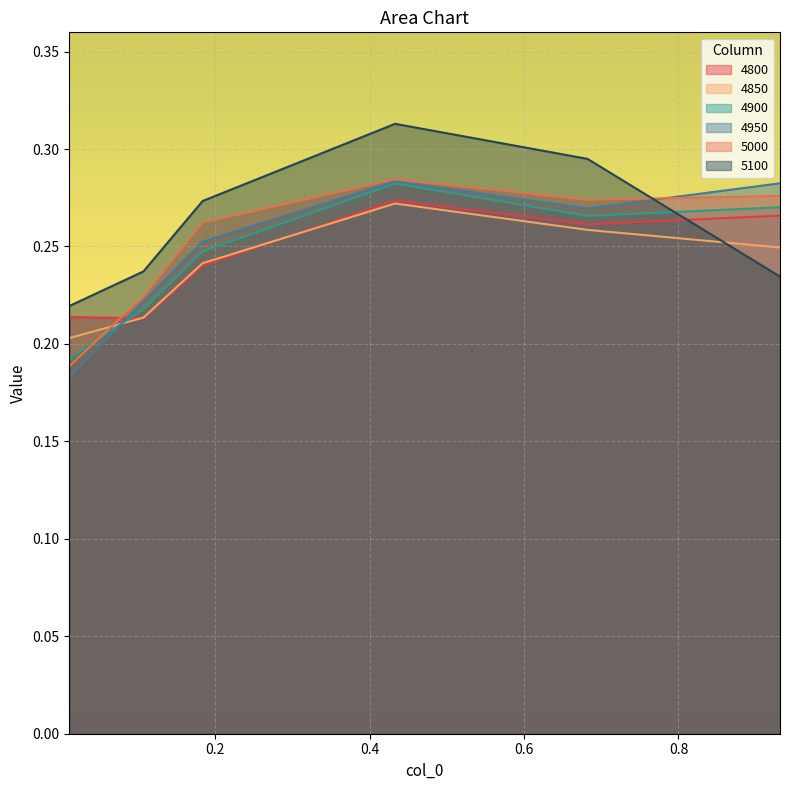

What are all the series names shown in the legend?

4800, 4850, 4900, 4950, 5000, 5100